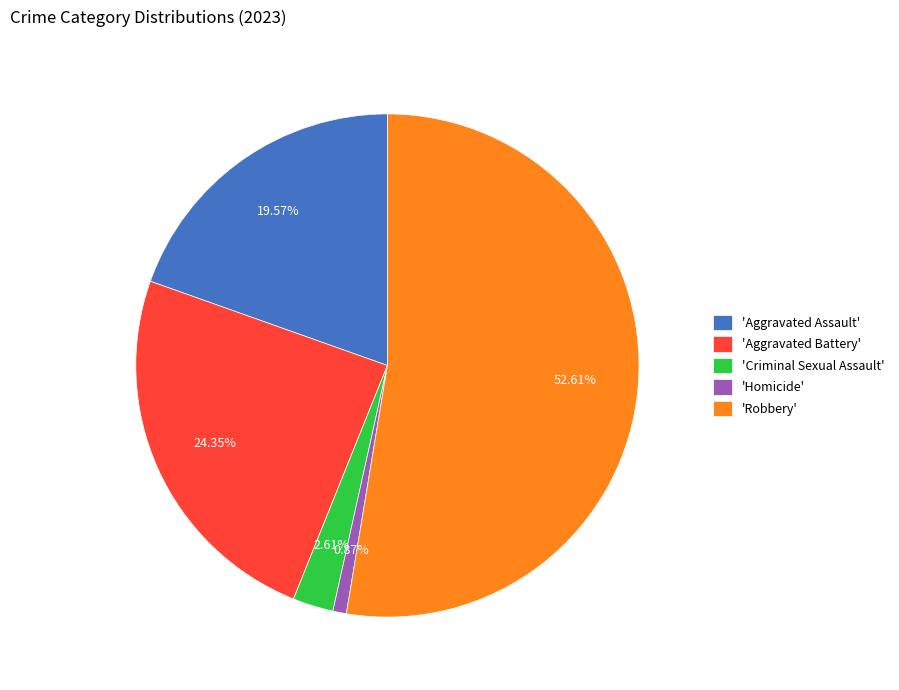

What is the ratio of the value at 'Robbery' to the value at 'Aggravated Battery'?

2.2